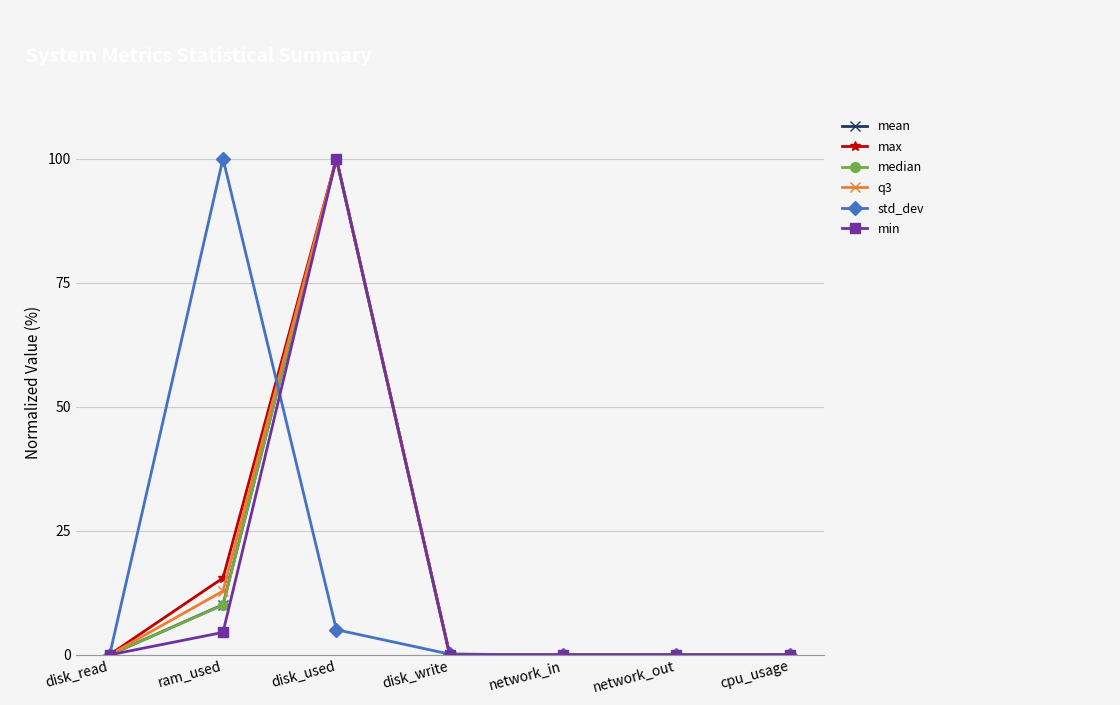

Between ram_used and disk_write, which series saw the biggest shift?

std_dev